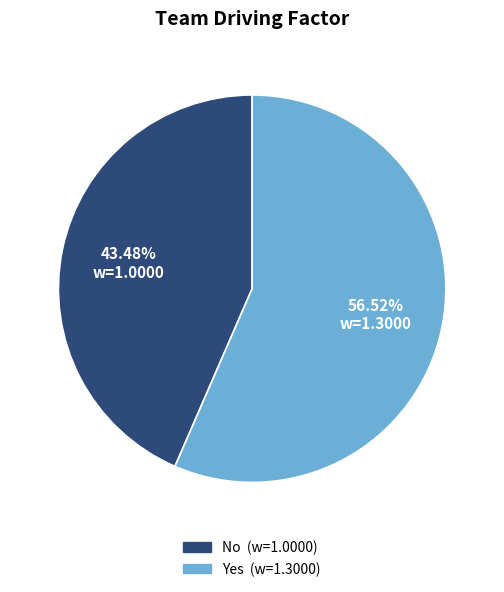

Rank the categories by value from highest to lowest.

Yes, No